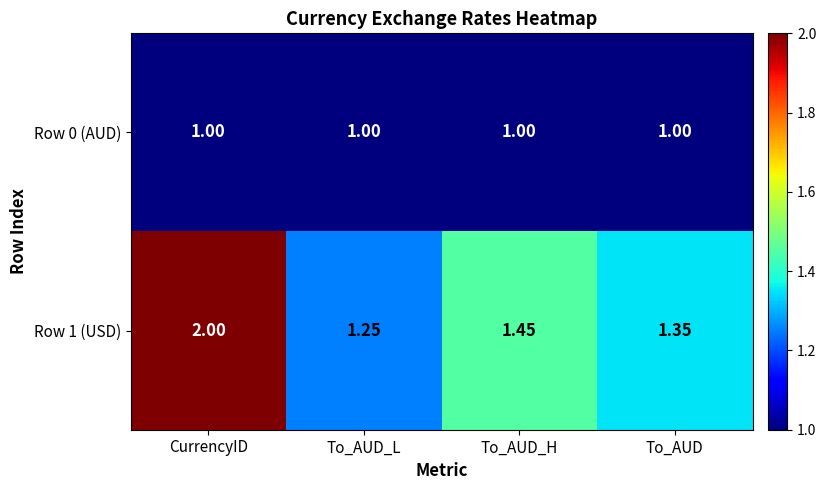

At which label does Row 1 (USD) reach its minimum?

To_AUD_L